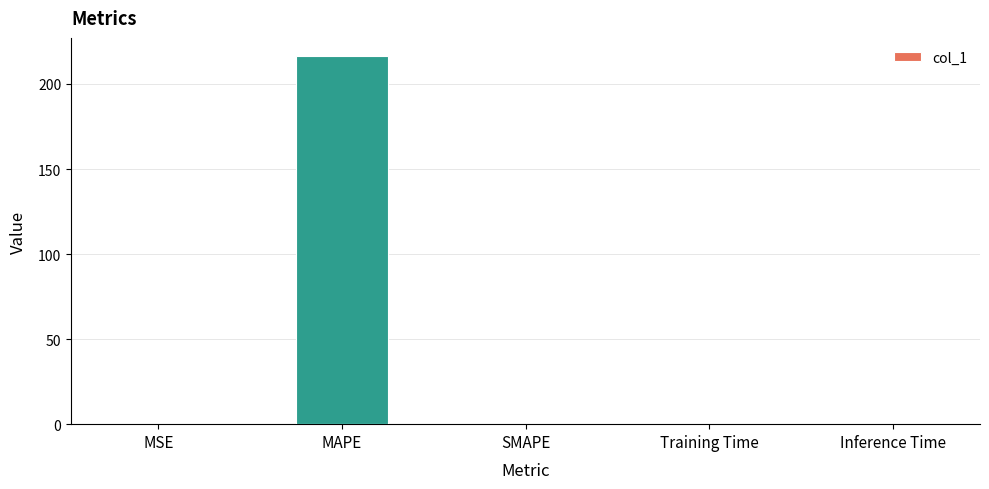

The value at Inference Time is 0.0. True or false?

True